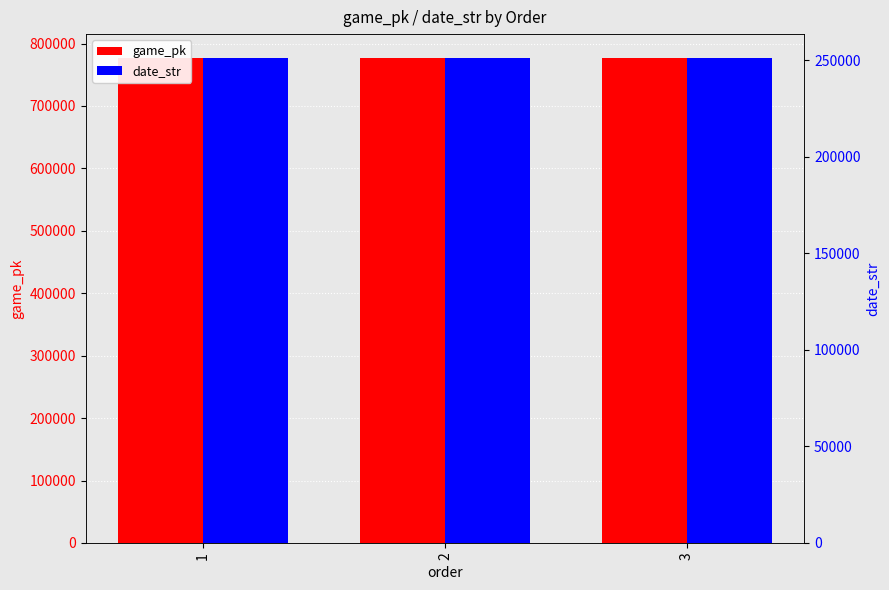

Reading left to right, transcribe all the data shown in this chart.

game_pk: 776312	776327	776340
date_str: 250915	250914	250913